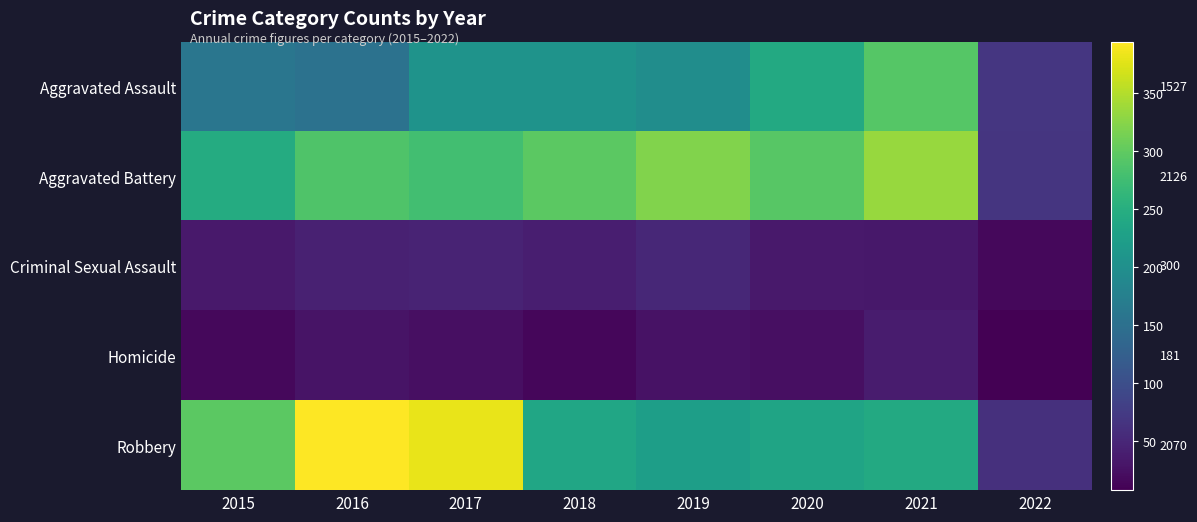

What is the difference between the maximum and minimum values in the Robbery series?

333